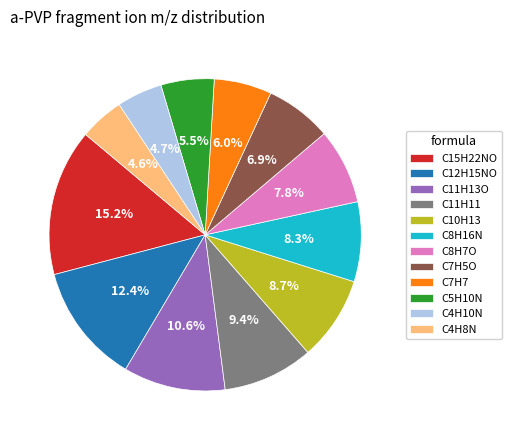

What portion of the pie excludes C8H7O?

92.2%